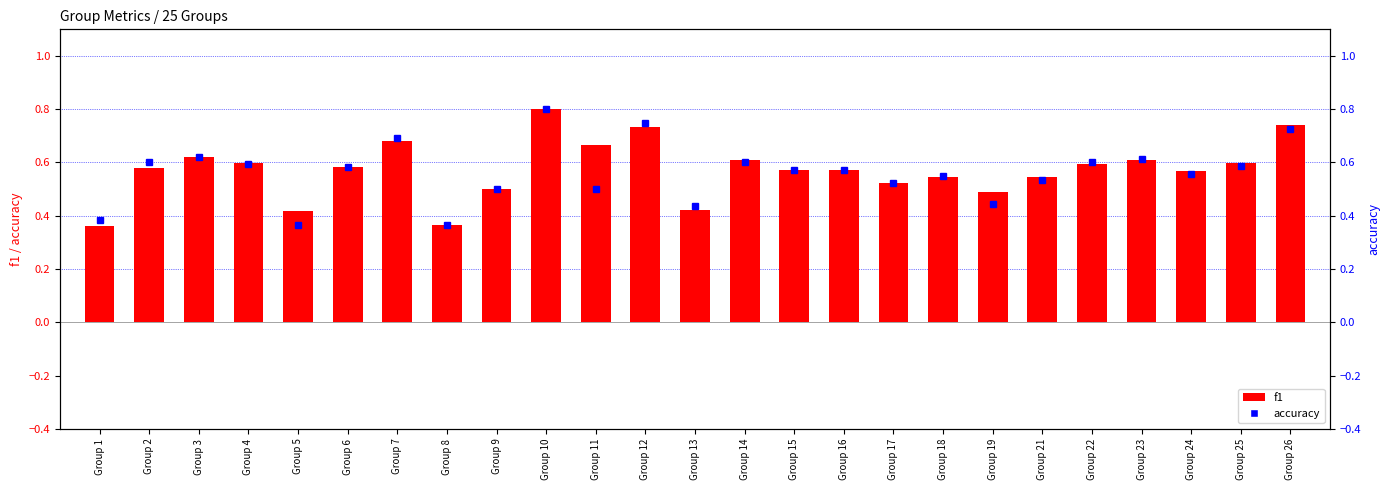

Which category has the lowest value across all series?

Group 1